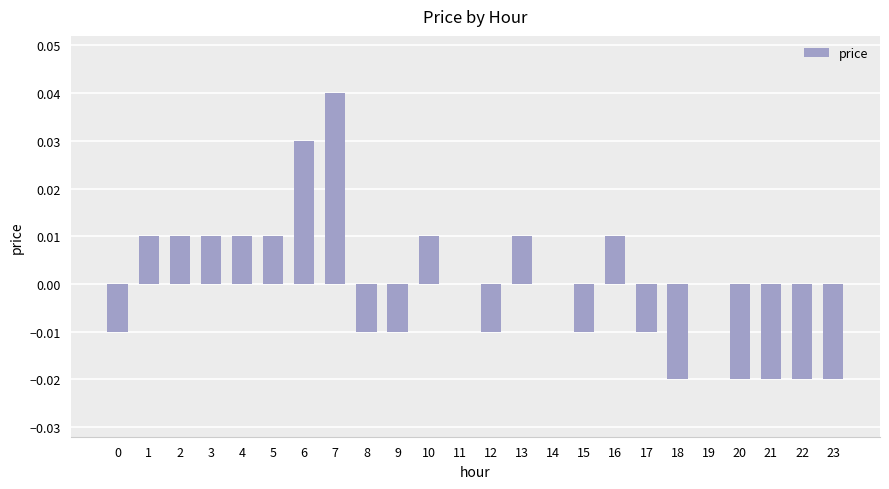

Is it true that the value at 18 is -0.0?

True